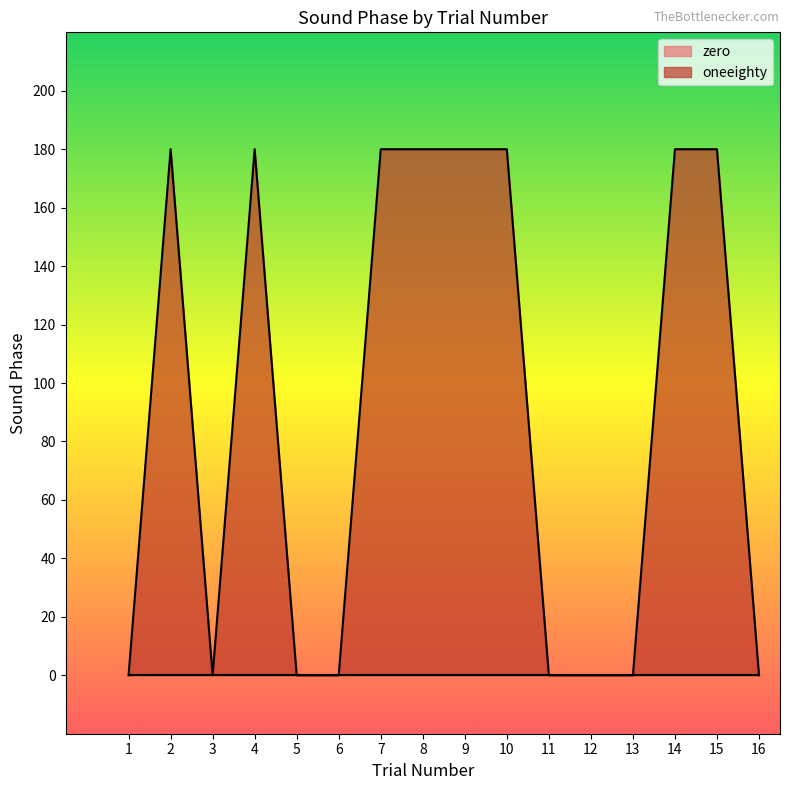

Is it true that oneeighty equals 180 at 15?

True